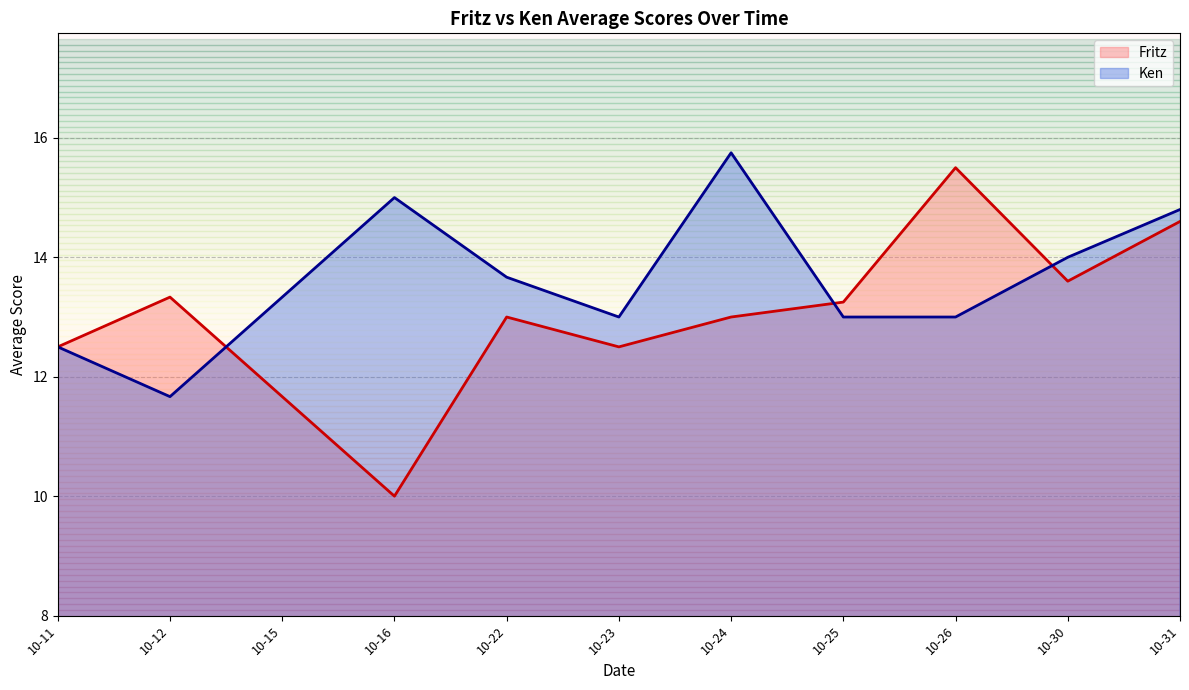

What is the value of the Fritz point at the 4th from the left?

10.0